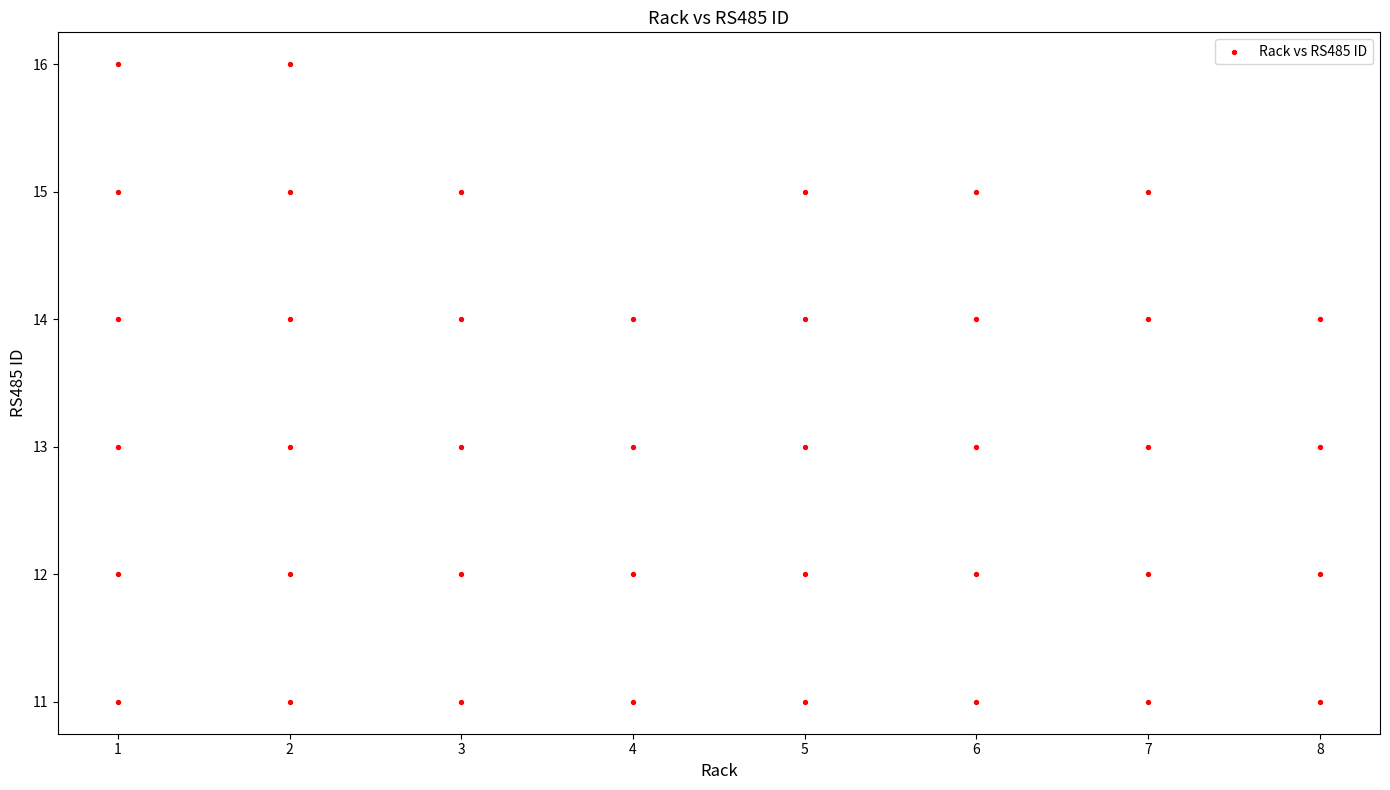

What is the range of Y values (max minus min)?

5